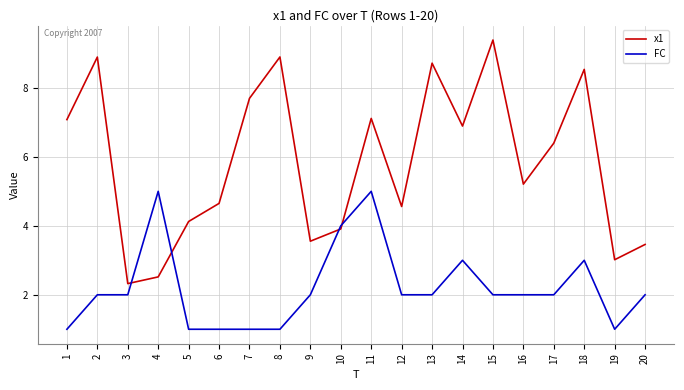

What is the difference between the second highest and second lowest values in the FC series?

4.0